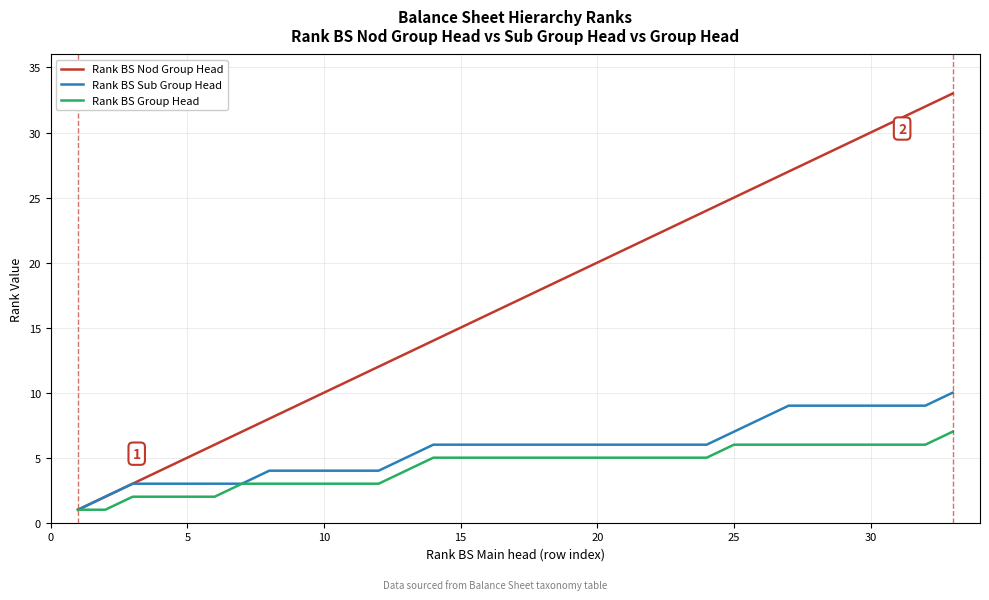

Is this an area chart (filled region under the line)?

No